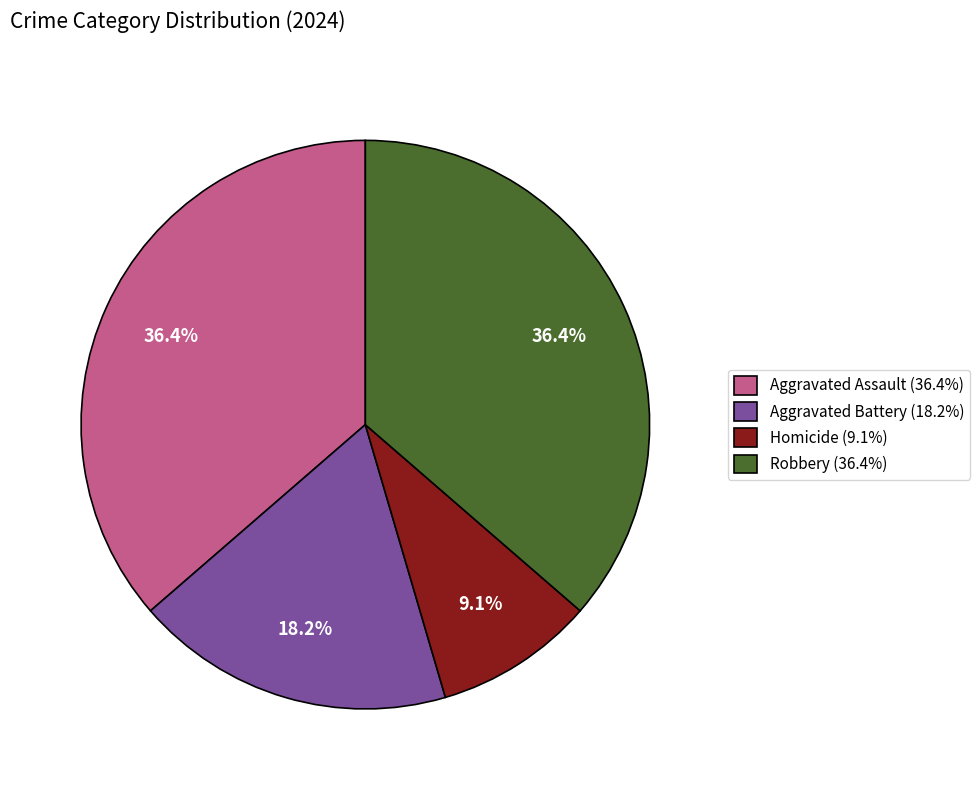

To the nearest percent, what percentage of the pie is Robbery?

36%